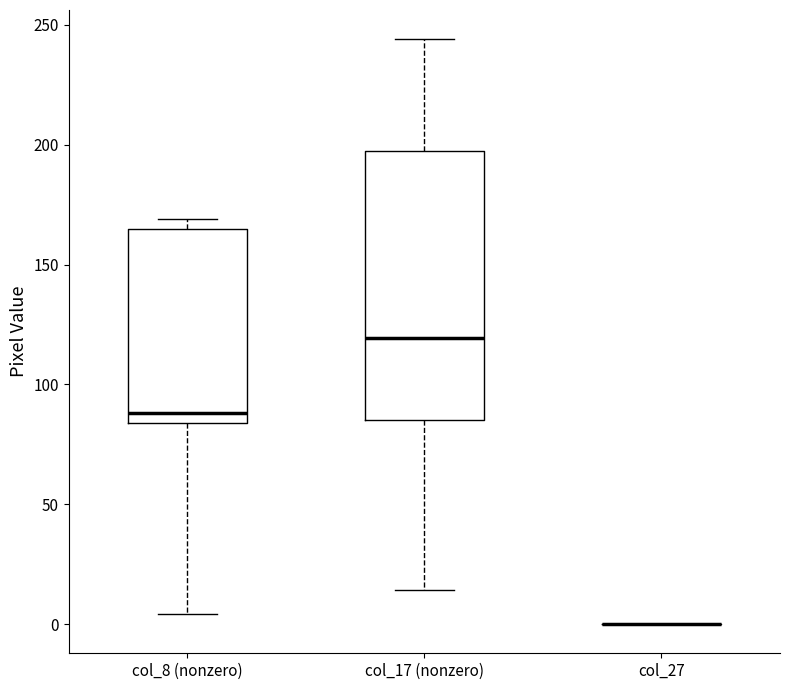

Reading left to right, transcribe this box plot: for each box, give where its median line is, the range the box spans, and where its two whiskers end, as read against the y-axis. The values are not printed on the chart, so give them approximately, as read against the axis.

col_8 (nonzero): median 90, box 85 to 165, whiskers 5 to 170
col_17 (nonzero): median 120, box 85 to 200, whiskers 15 to 245
col_27: box collapsed to a line at 0, whiskers 0 to 0